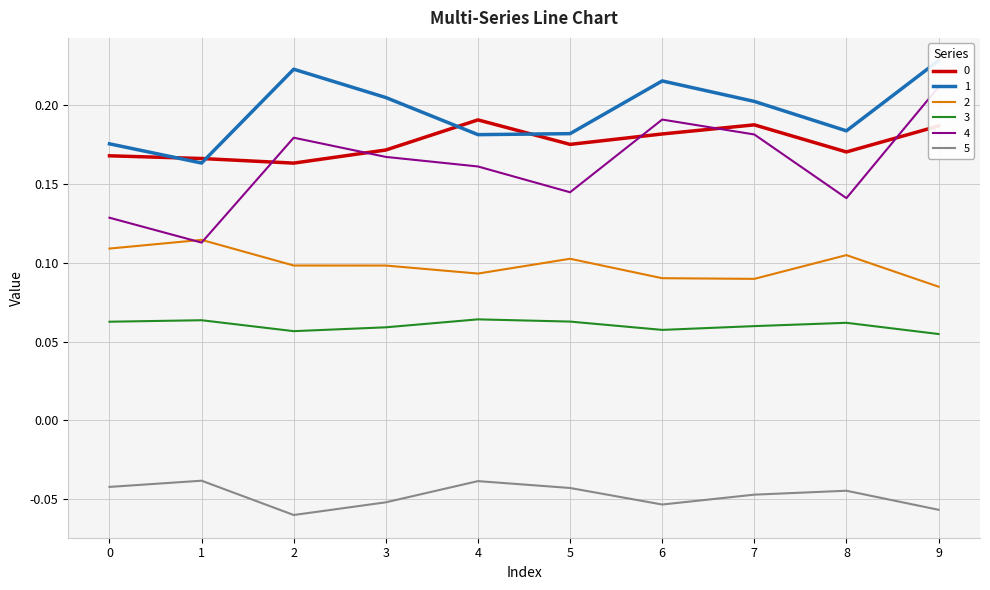

What are all the series names shown in the legend?

0, 1, 2, 3, 4, 5